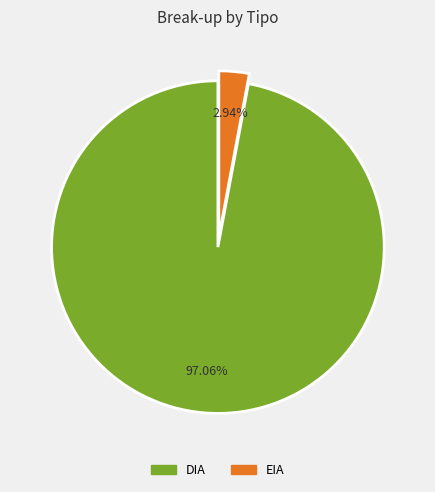

Rank the categories by value from highest to lowest.

DIA, EIA